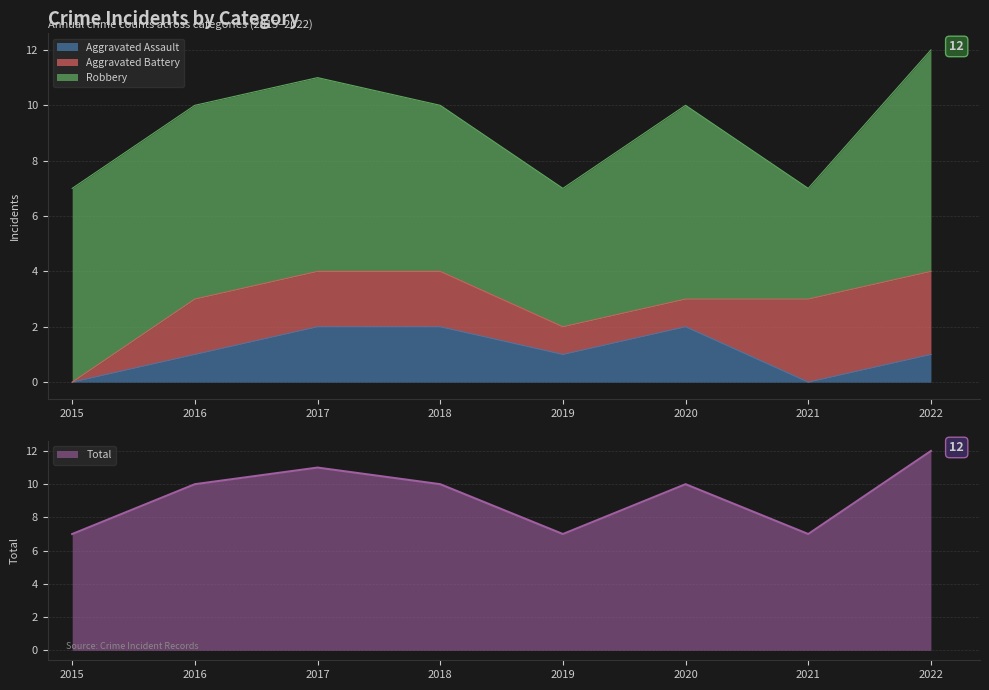

True or false: Aggravated Assault has a value of 1 at 2016.

True